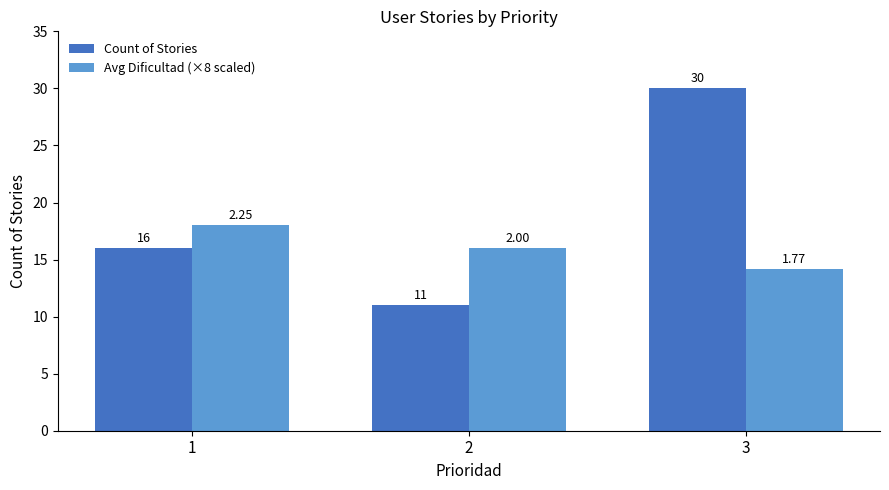

What is the value of the Avg Dificultad (×8 scaled) bar at the 3rd from the left?

14.2